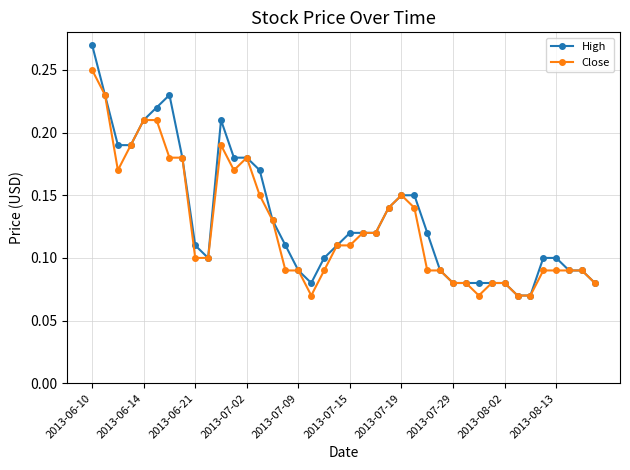

How many Close values are between 0 and 1?

40